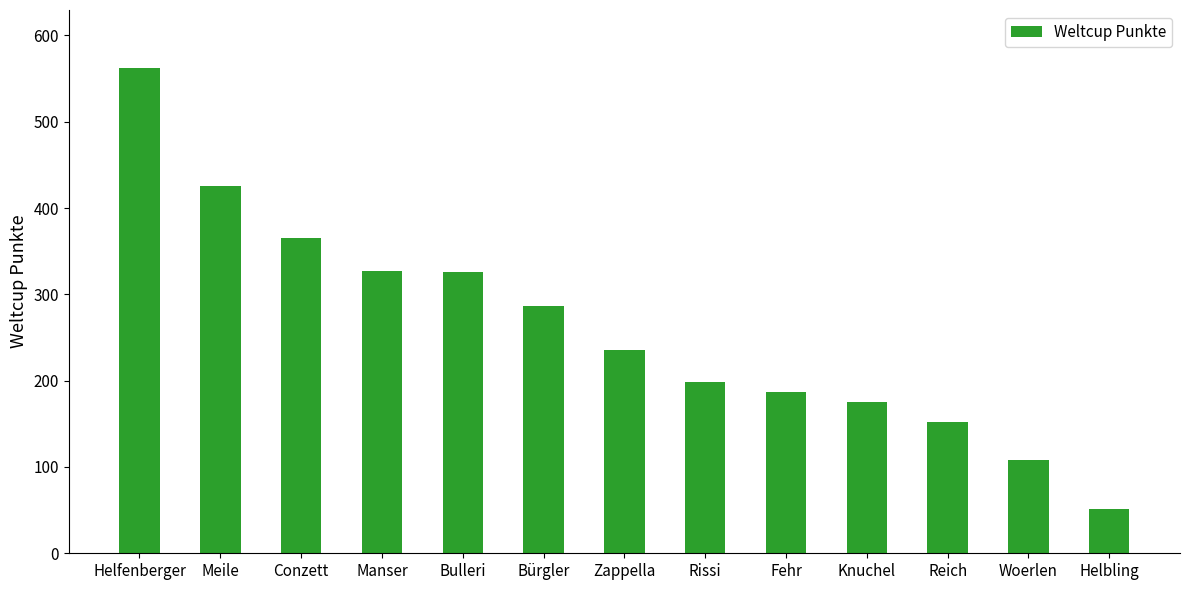

The chart shows a value of 54 at Rissi. True or false?

False